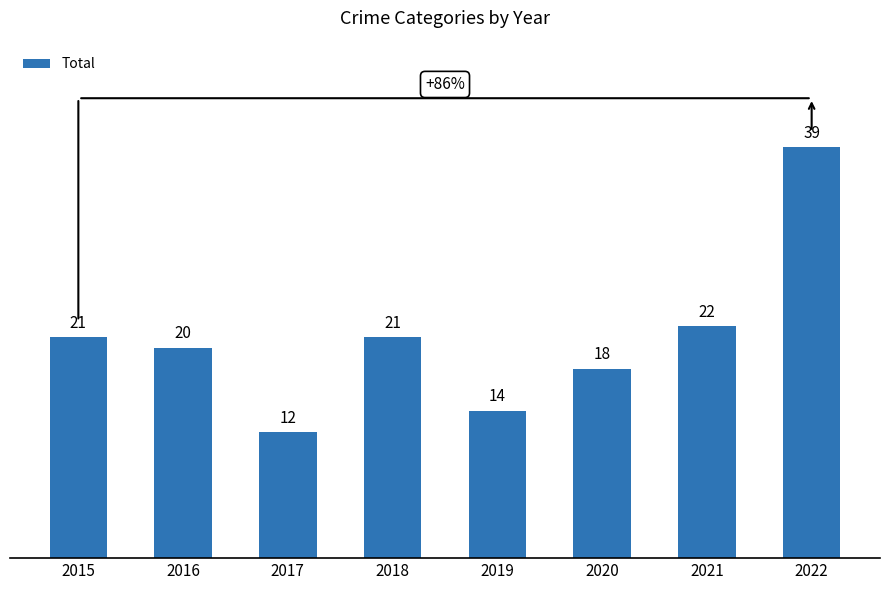

At which label is the value closest to 25?

2021